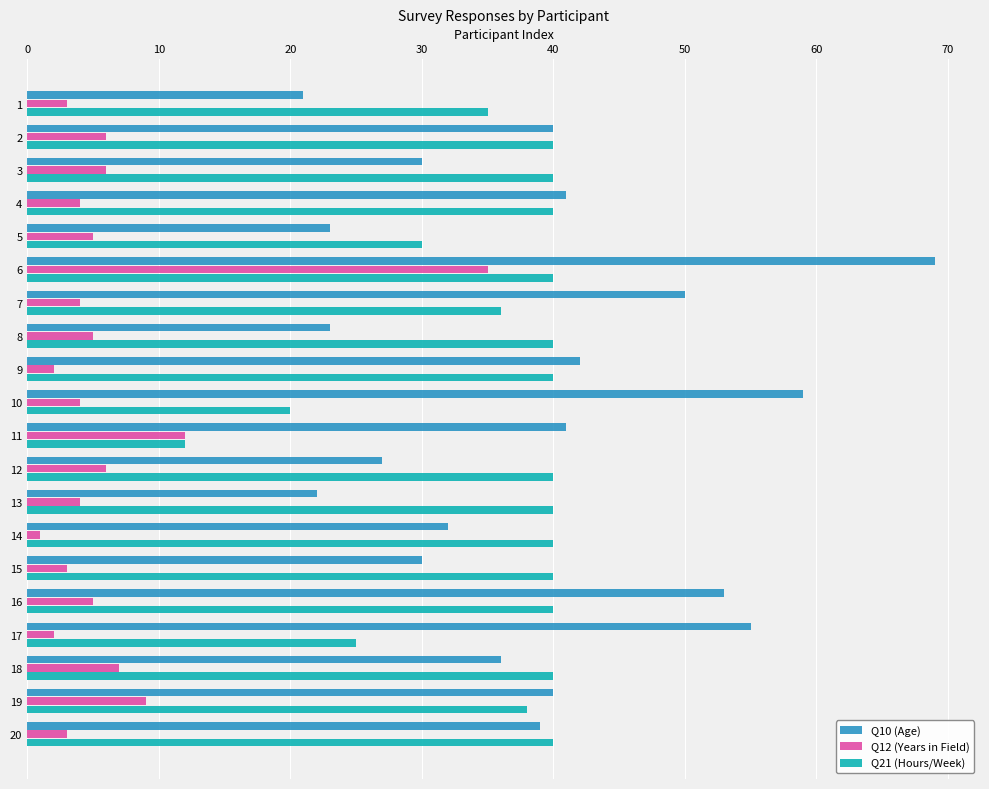

Rank the series at 1 from lowest to highest value.

Q12 (Years in Field), Q10 (Age), Q21 (Hours/Week)